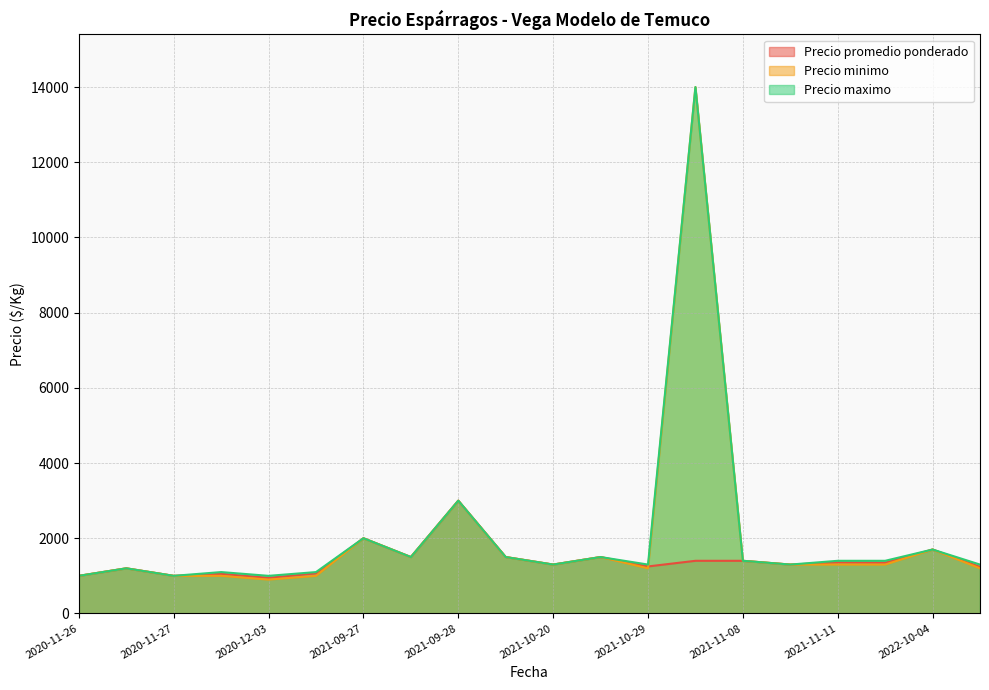

What is the maximum value for Precio promedio ponderado?

3000